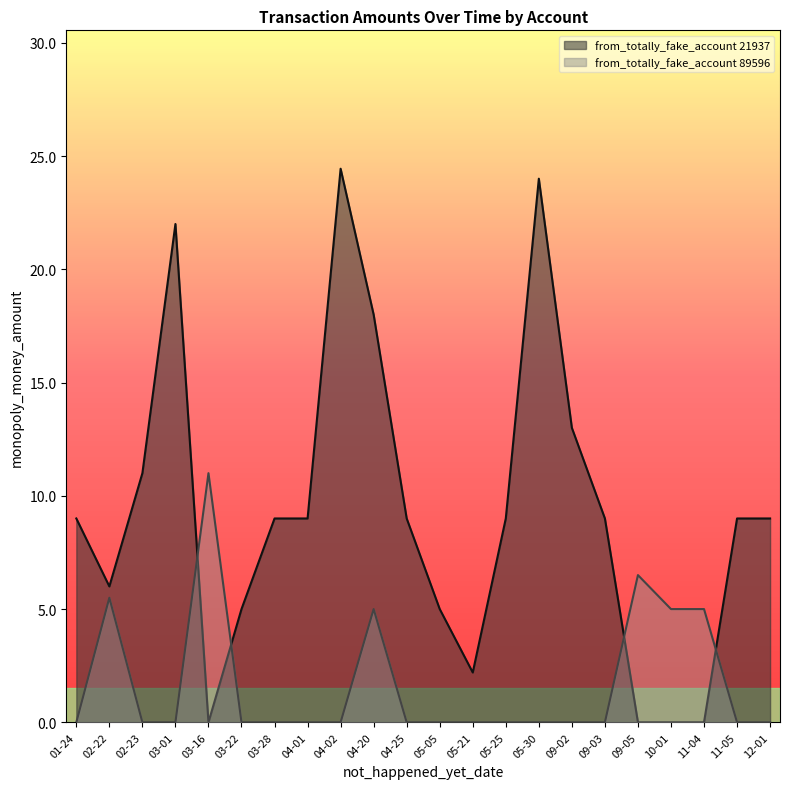

Rank the series at 05-05 from lowest to highest value.

from_totally_fake_account 89596, from_totally_fake_account 21937